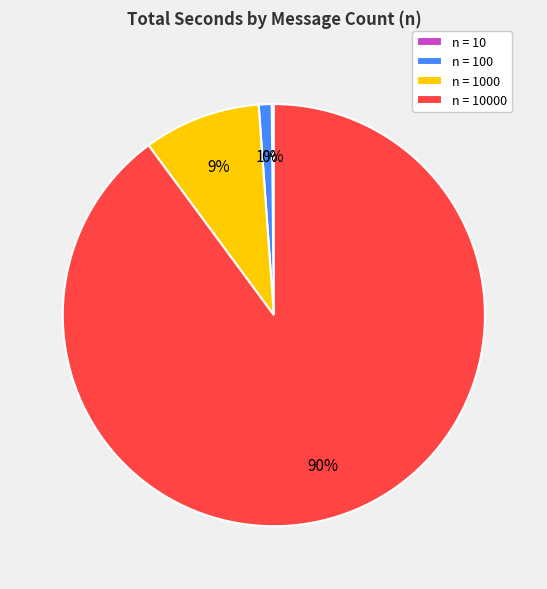

To the nearest percent, what is the average slice percentage?

25%